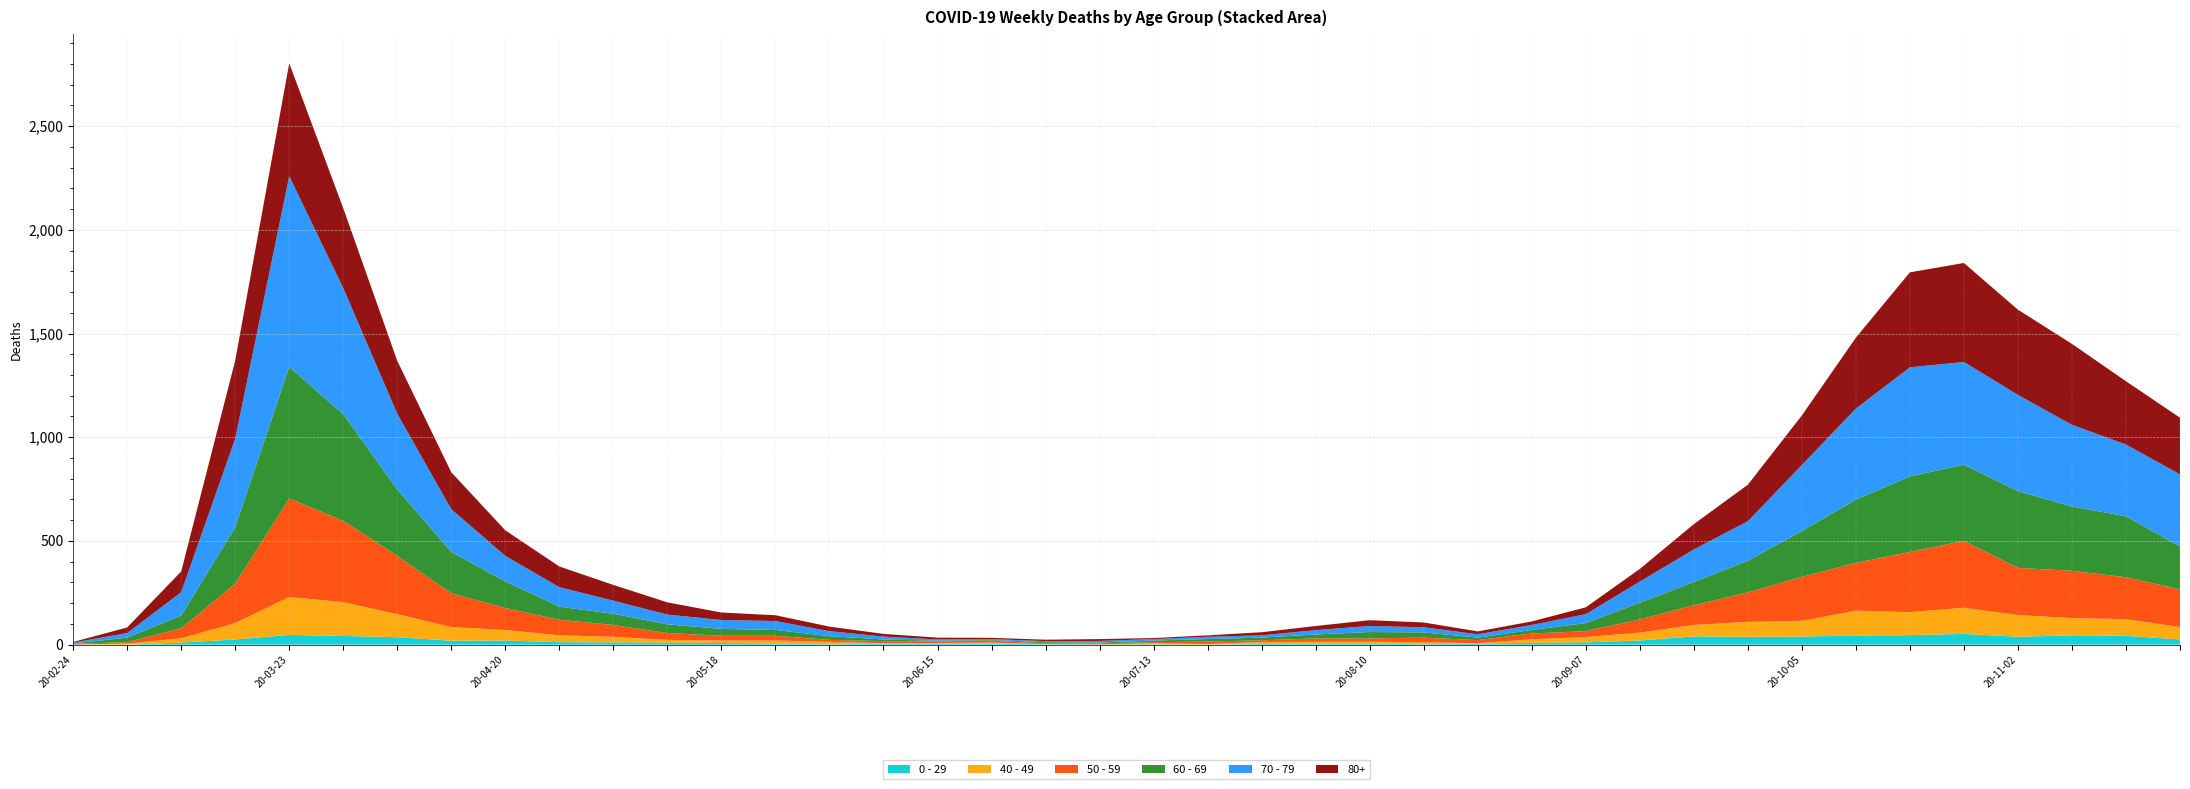

Reading left to right, transcribe all the data shown in this chart.

0 - 29: 1	0	10	25	47	42	36	19	20	12	11	10	8	6	2	4	6	5	2	1	2	1	3	6	6	2	5	9	11	20	40	38	39	44	46	52	38	45	43	25
40 - 49: 0	5	21	79	183	163	111	66	51	33	27	13	12	14	12	3	2	5	1	1	4	2	10	8	8	10	2	17	26	38	55	72	76	120	111	126	105	83	80	60
50 - 59: 3	7	48	190	475	392	281	163	106	75	57	33	23	23	9	10	8	9	3	5	6	12	8	16	16	22	15	28	28	64	95	142	212	230	290	322	227	228	202	182
60 - 69: 2	22	61	272	634	514	320	199	128	63	54	42	33	28	18	8	3	3	6	3	8	12	13	19	31	25	12	17	39	80	112	152	221	305	364	368	370	310	294	206
70 - 79: 4	22	113	427	920	608	365	206	123	94	63	47	43	43	24	14	6	5	5	8	7	11	11	21	29	25	16	24	43	102	157	191	318	439	526	495	464	394	346	348
80+: 3	27	100	377	544	385	255	178	123	100	76	59	36	28	22	13	9	6	7	9	5	7	15	20	28	23	14	17	33	61	122	176	239	342	458	477	411	390	305	273